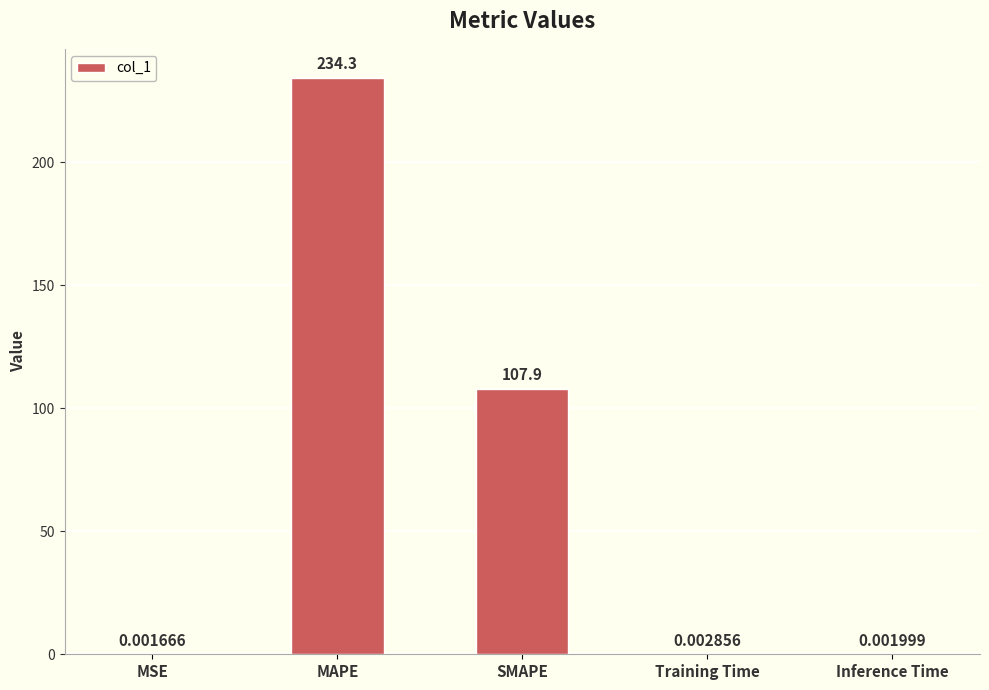

What is the sum of the values at MSE and MAPE?

234.3